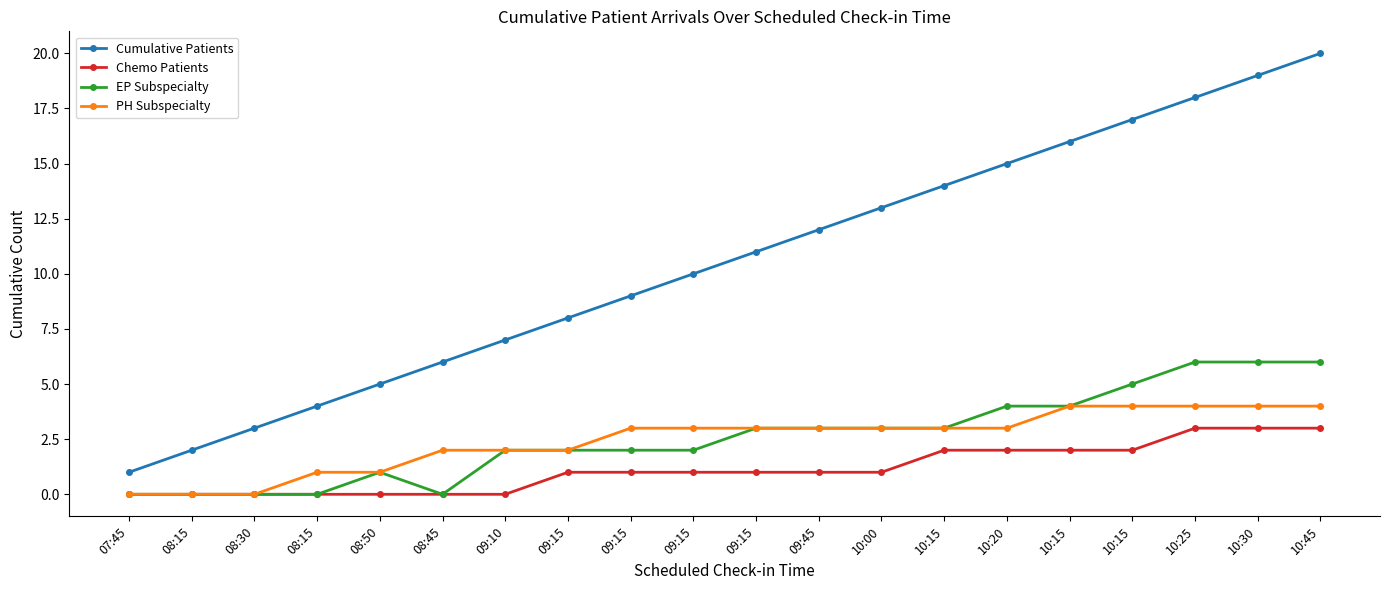

Does the chart display data point markers on the line(s)?

Yes